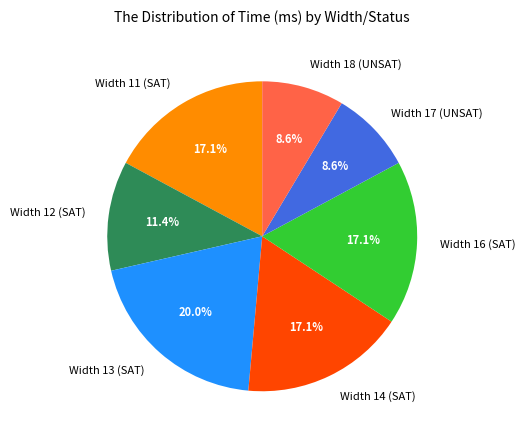

Combined, do Width 17 (UNSAT) and Width 16 (SAT) account for over 50%?

No